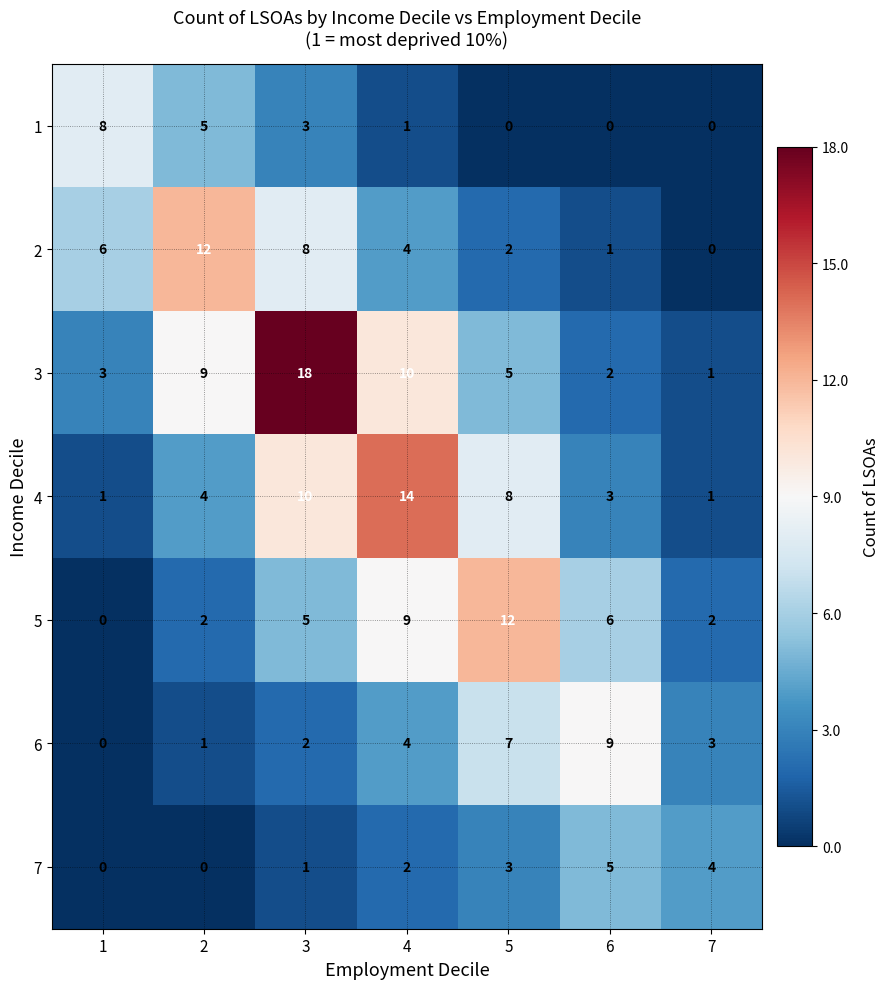

How many categories are shown in the chart?

7